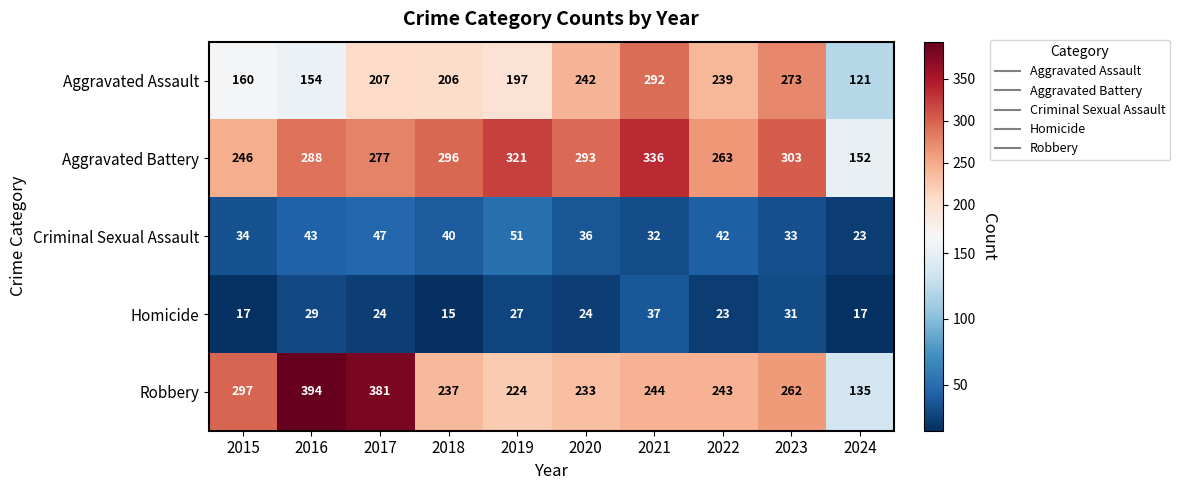

At which category is the sum across all series the highest?

2021